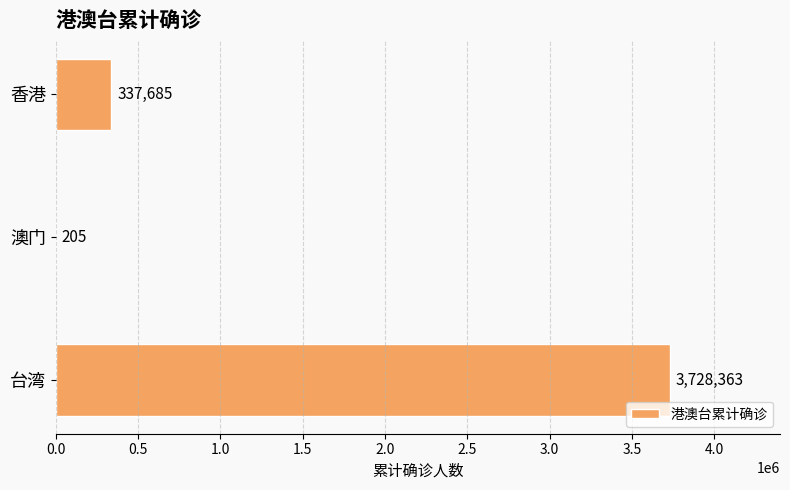

What is the sum of the values at 台湾 and 澳门?

3728568